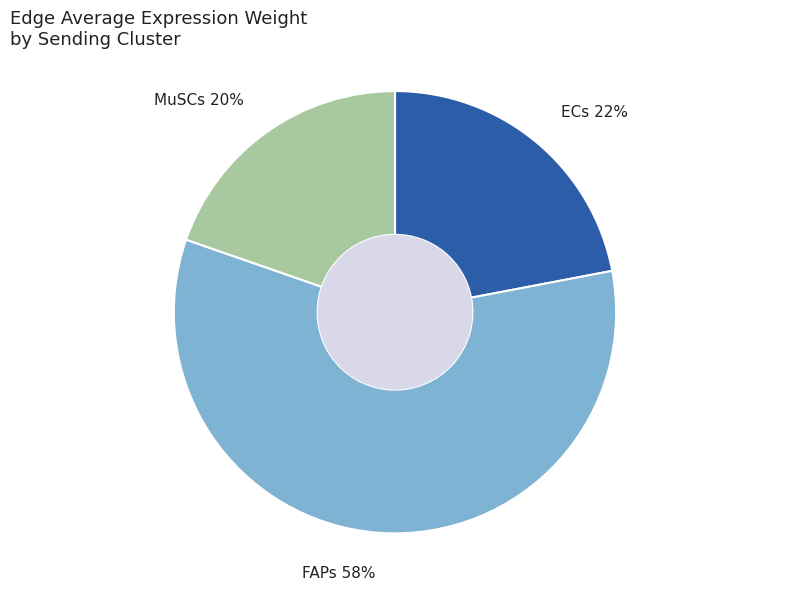

To the nearest percent, what portion does FAPs represent?

58%